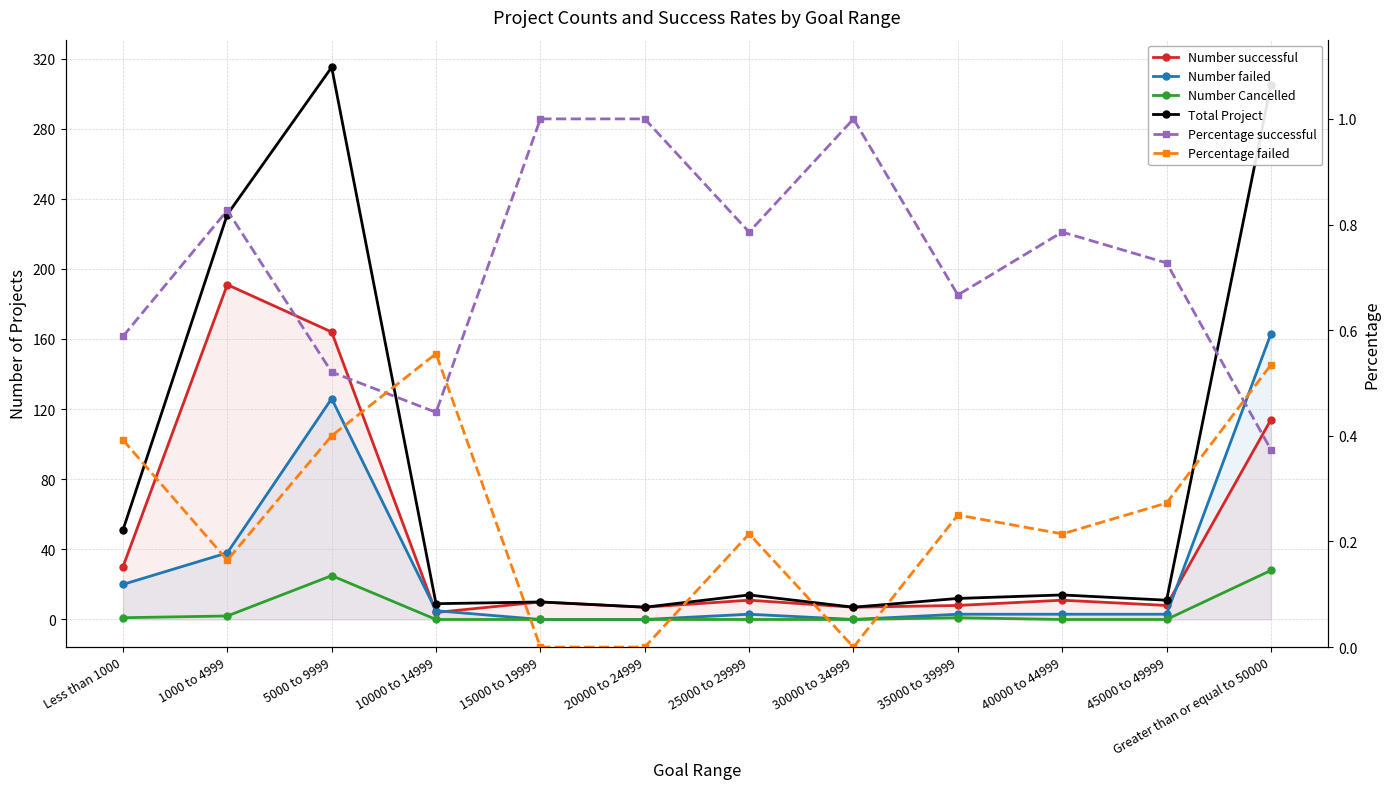

What are all the series names shown in the legend?

Number successful, Number failed, Number Cancelled, Total Project, Percentage successful, Percentage failed